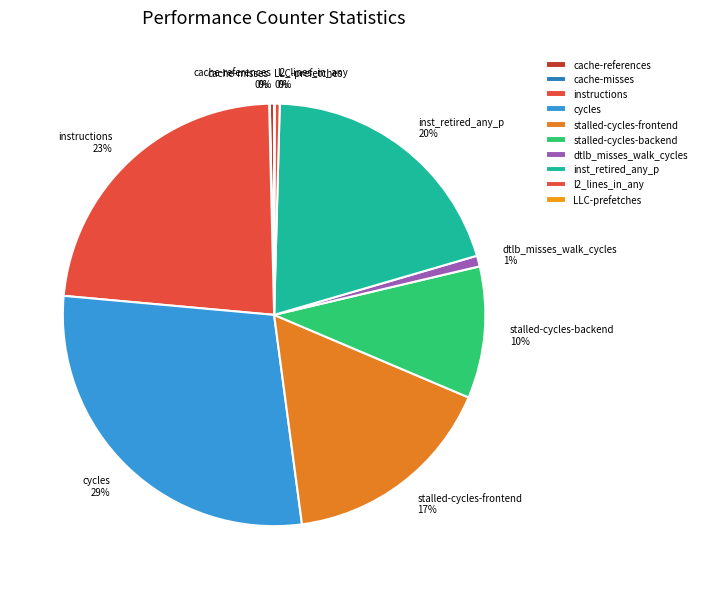

Which category has the biggest portion of the pie?

cycles